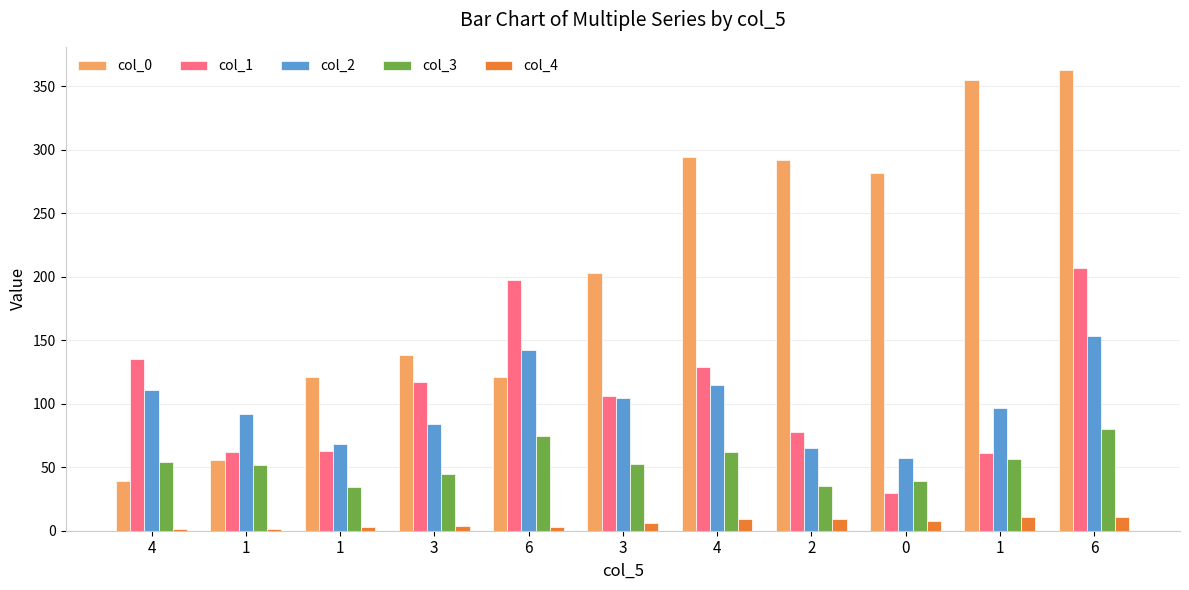

True or false: col_4 has a value of 6.0 at 3.

True